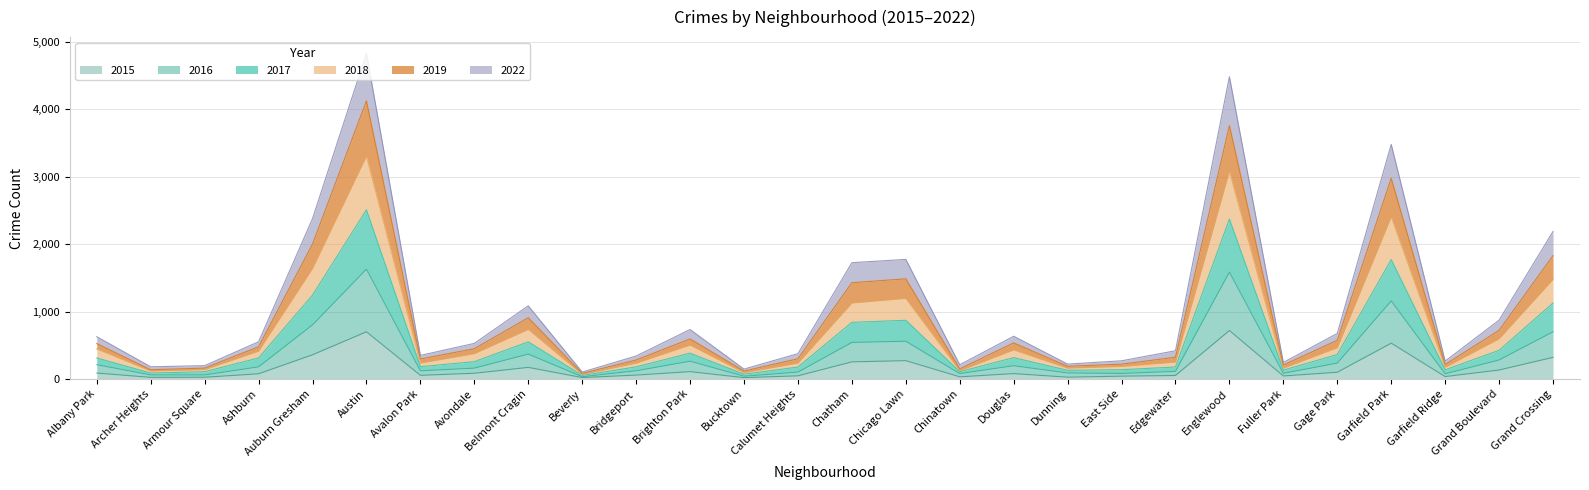

The value of 2015 at Chatham is 254. True or false?

True